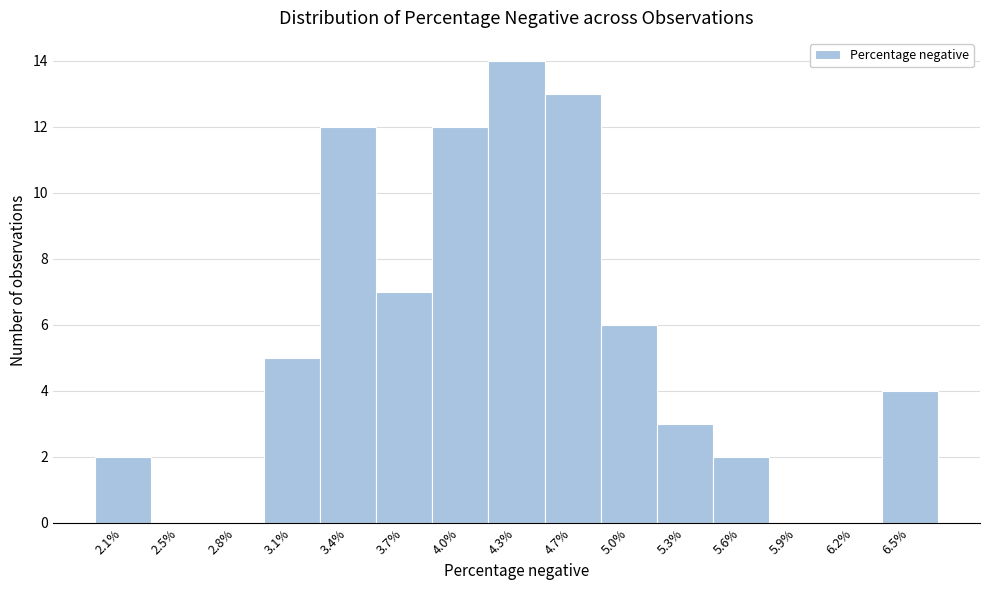

Reading left to right, what are all the values shown in this chart?

2.1%=2	2.5%=0	2.8%=0	3.1%=5	3.4%=12	3.7%=7	4.0%=12	4.3%=14	4.7%=13	5.0%=6	5.3%=3	5.6%=2	5.9%=0	6.2%=0	6.5%=4